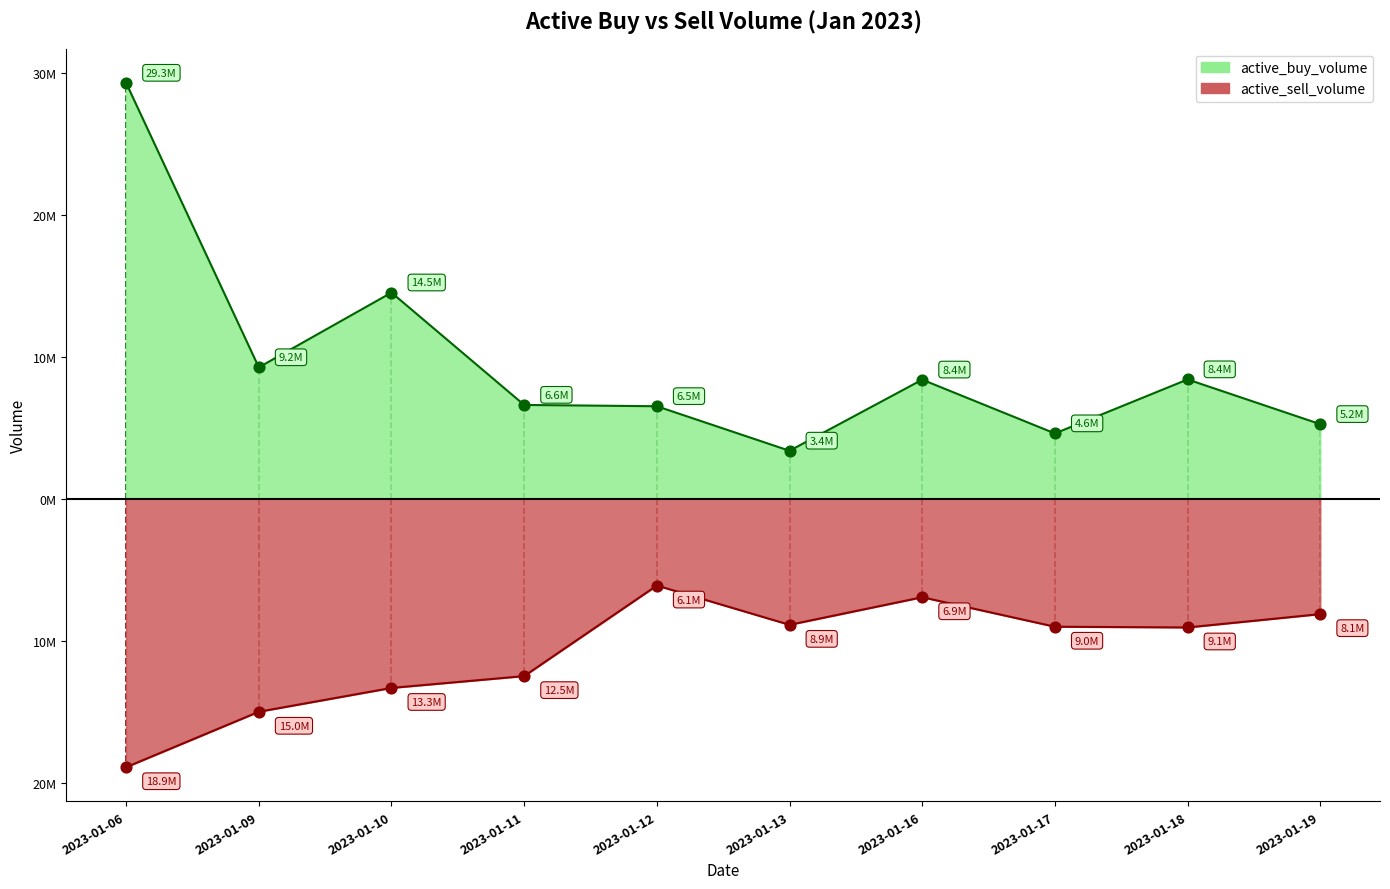

Which series contains the lowest Y value?

active_sell_volume